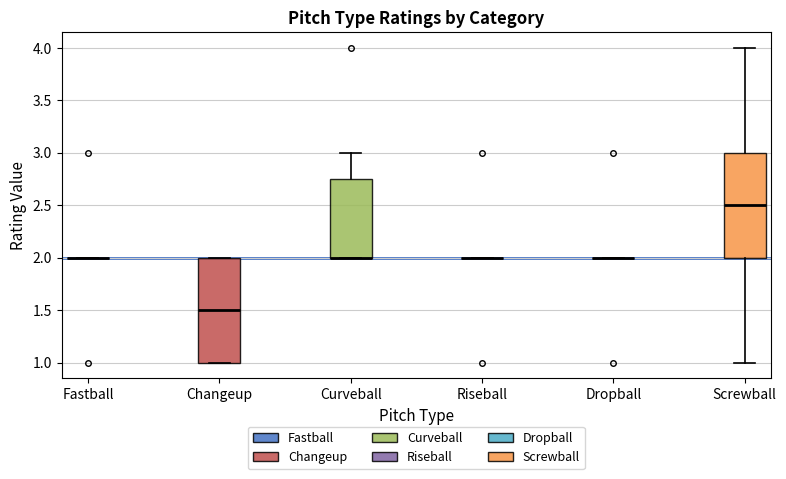

Reading left to right, read every box against the y-axis: the position of its median line, the range the box covers, and the ends of its whiskers. The values are not printed on the chart, so give them approximately, as read against the axis.

Fastball: box collapsed to a line at 2.00, whiskers 2.00 to 2.00
Changeup: median 1.50, box 1.00 to 2.00, whiskers 1.00 to 2.00
Curveball: median 2.00 (drawn on the box's lower edge), box 2.00 to 2.75, whiskers 2.00 to 3.00
Riseball: box collapsed to a line at 2.00, whiskers 2.00 to 2.00
Dropball: box collapsed to a line at 2.00, whiskers 2.00 to 2.00
Screwball: median 2.50, box 2.00 to 3.00, whiskers 1.00 to 4.00